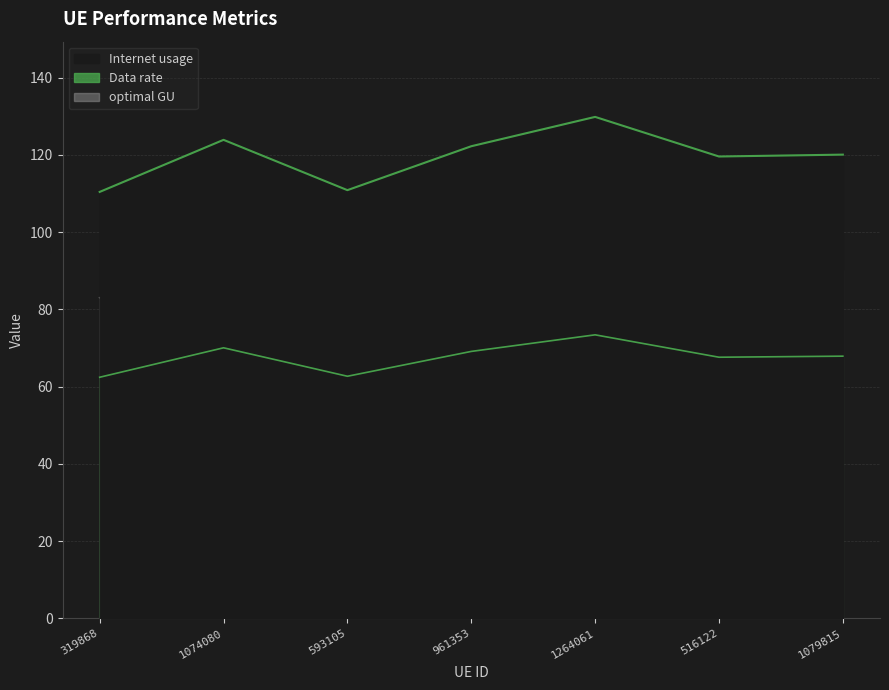

The optimal GU series shows 41.6 at 1079815. True or false?

False